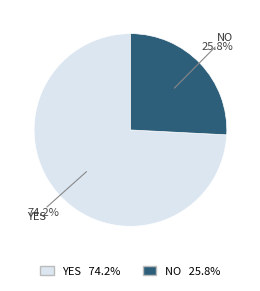

Does any single category account for the majority?

Yes